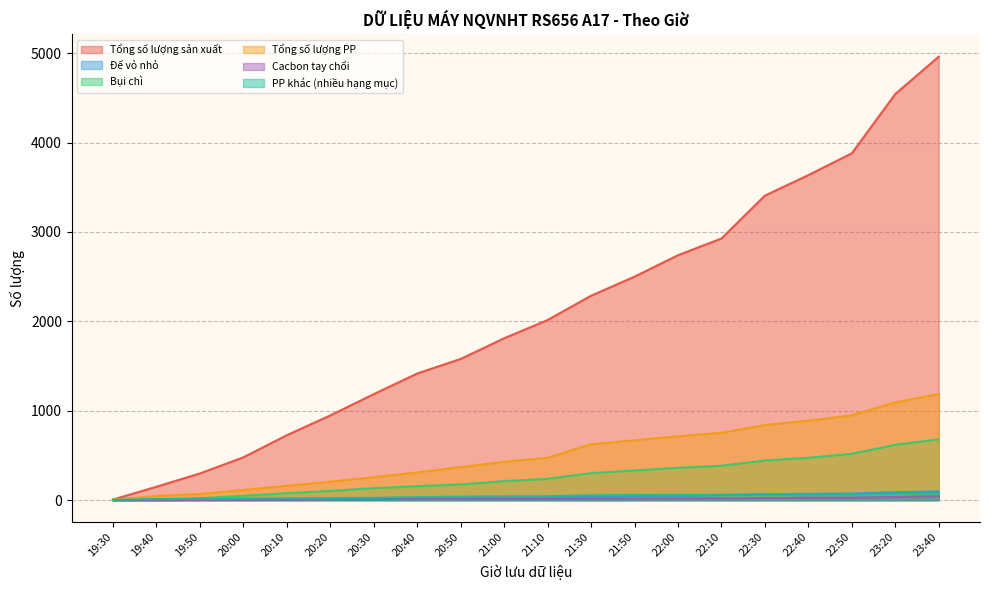

What is the value of the Tổng số lượng sản xuất point at the 17th from the left?

3636